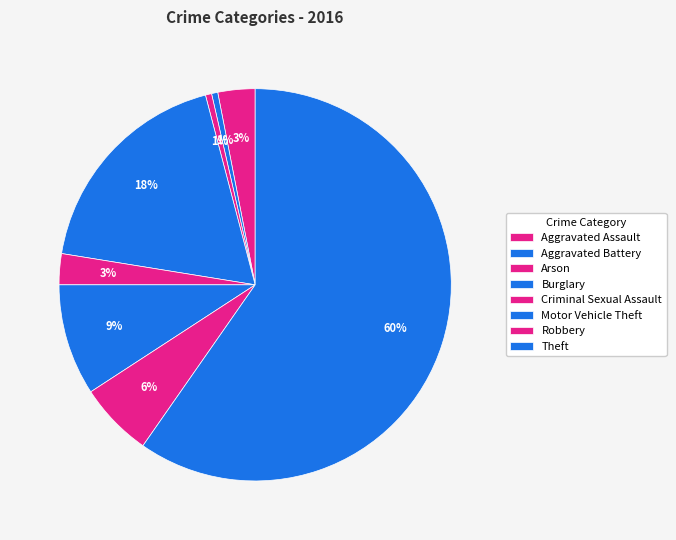

Combined, what portion of the pie is Motor Vehicle Theft and Burglary?

27.6%